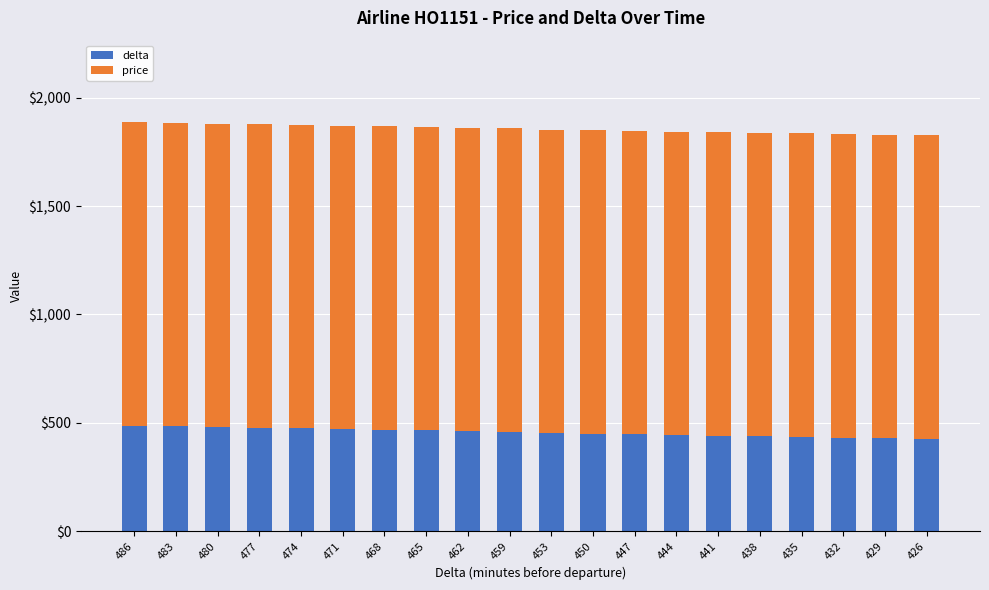

What are all the series names shown in the legend?

delta, price